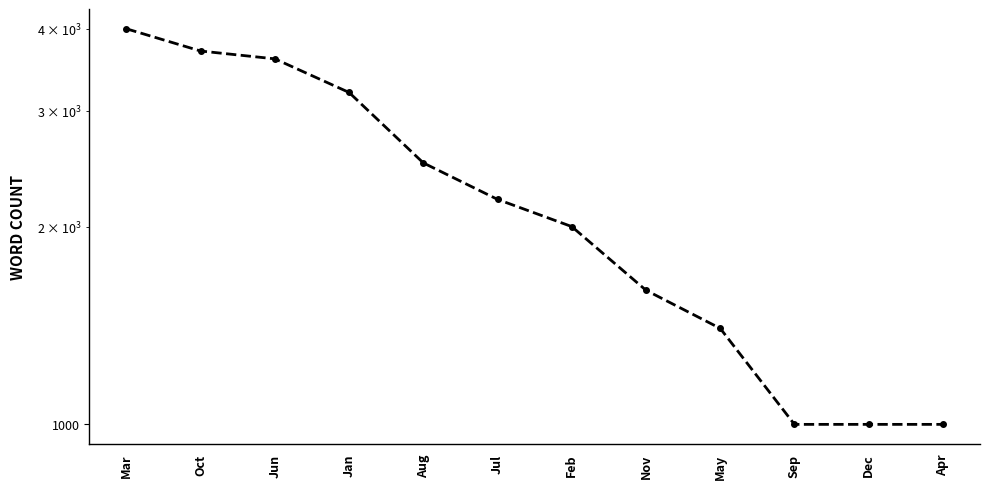

Which category has the lowest value across all series?

Sep